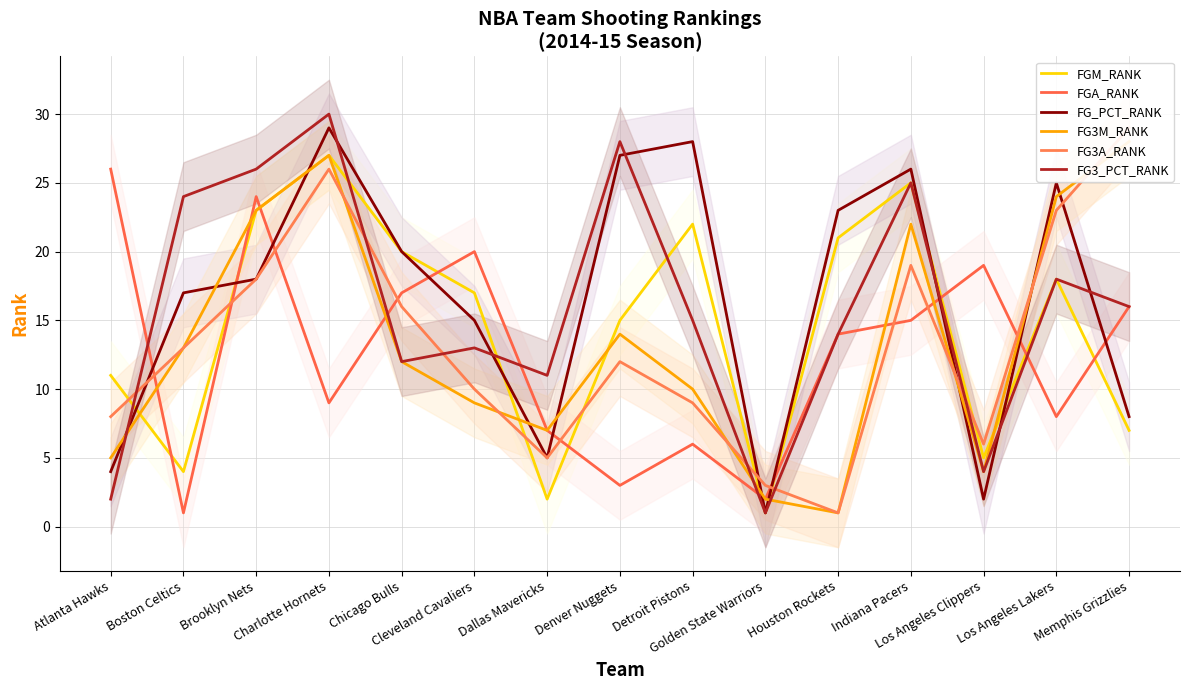

True or false: FG_PCT_RANK and FG3_PCT_RANK intersect in this chart.

True